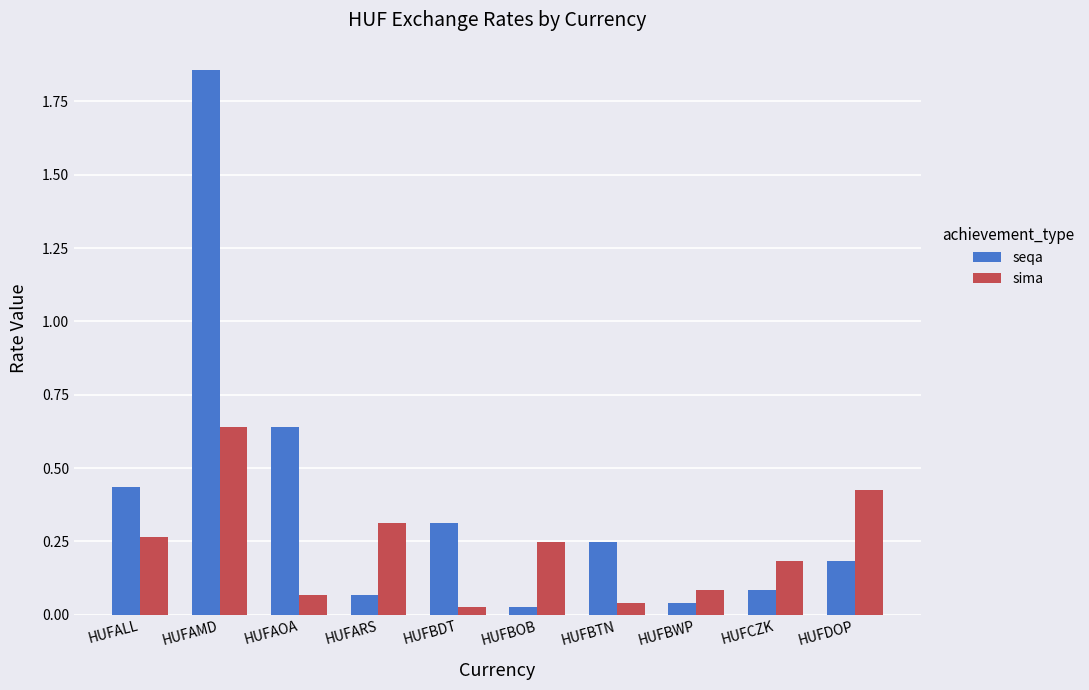

Which series has the largest range (max minus min)?

seqa